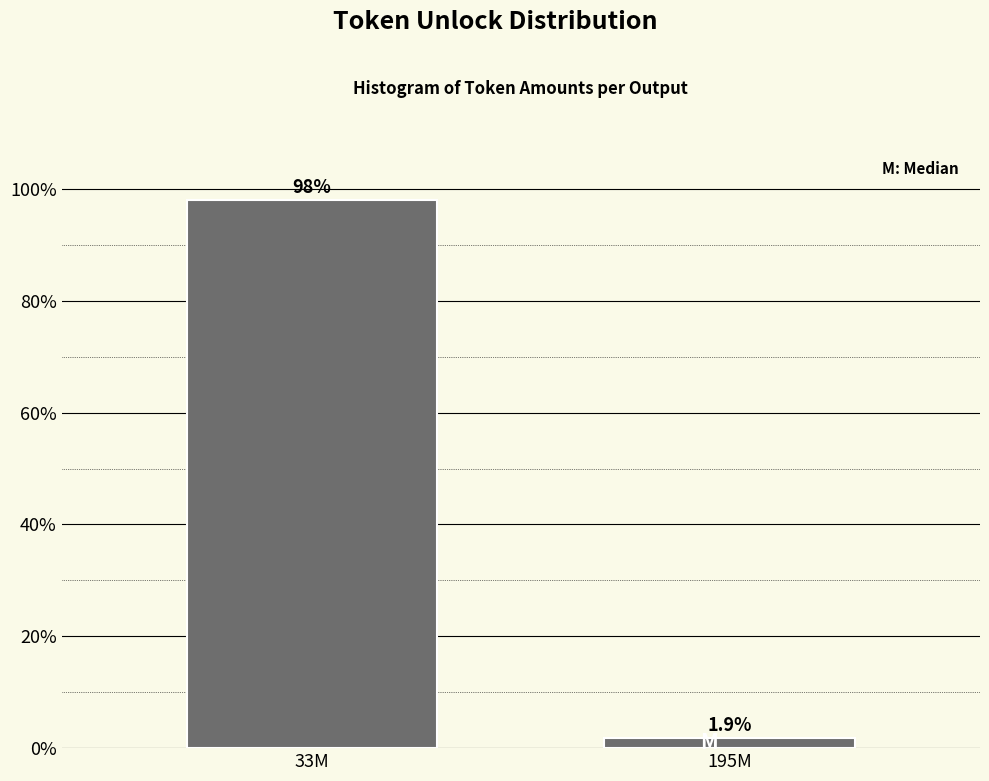

Reading right to left, extract all data points from this chart.

195M=1.9	33M=98.1